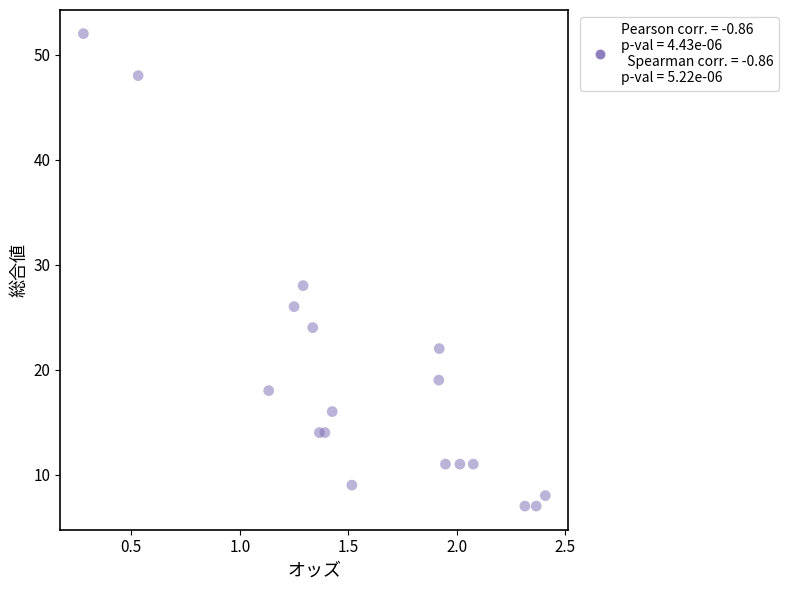

What is the range of Y values (max minus min)?

45